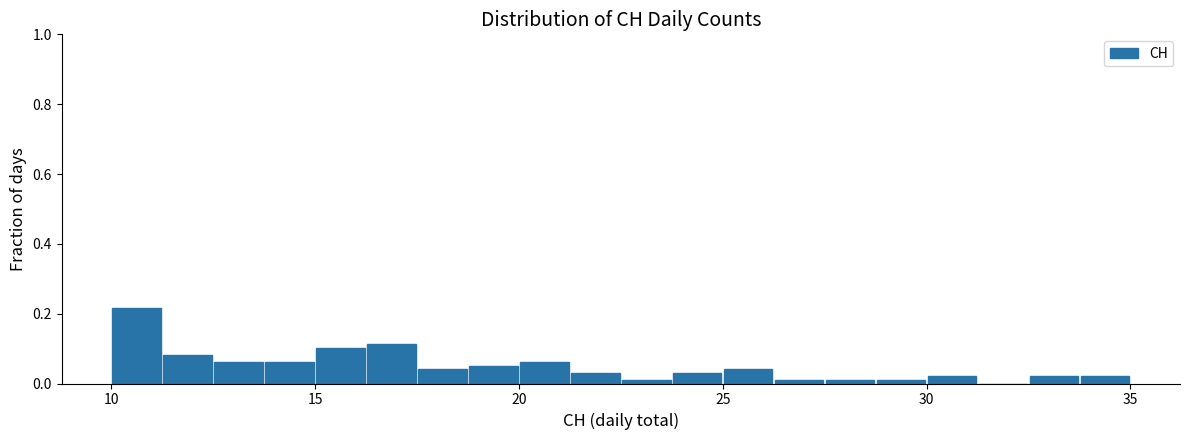

Around what value on the x-axis is the tallest bar? Give the approximate position of its centre, as read against the axis.

10.5